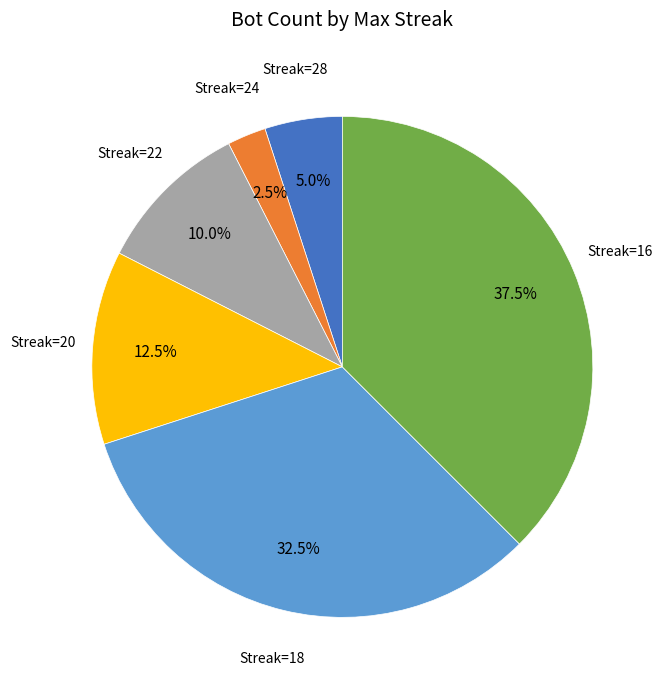

Does any single category account for the majority?

No